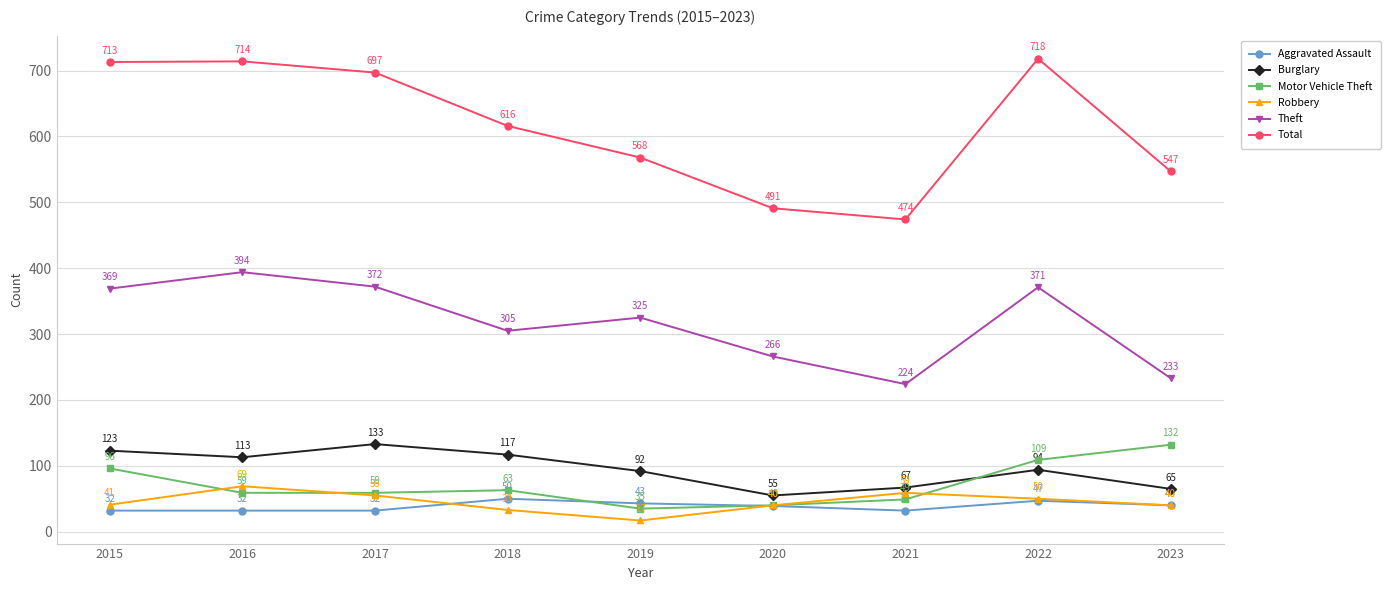

Which category has the lowest value in the Burglary series?

2020